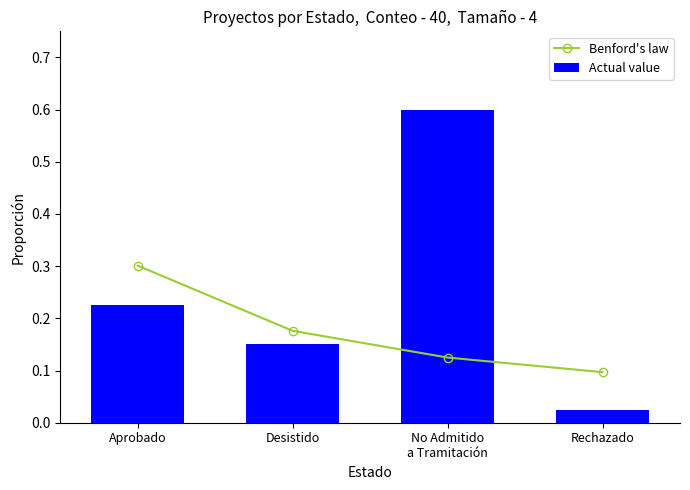

List the series in order of their overall mean, lowest first.

Benford's law, Actual value